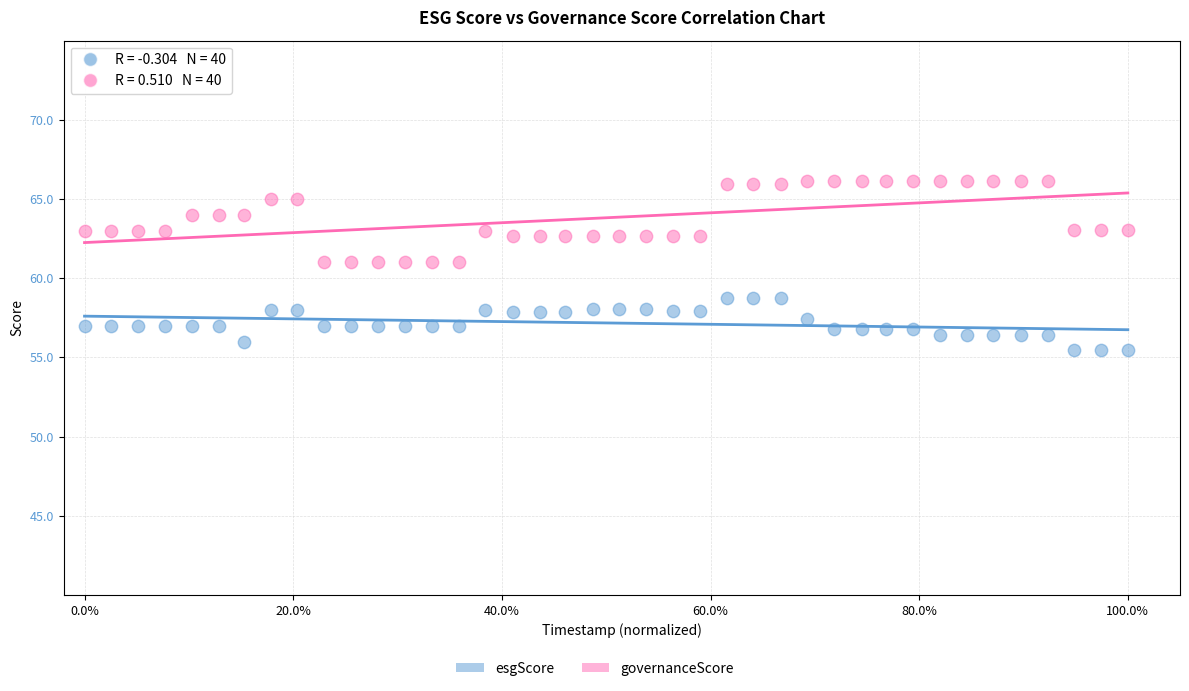

Across all data points, what is the range of X values (max minus min)?

100.0